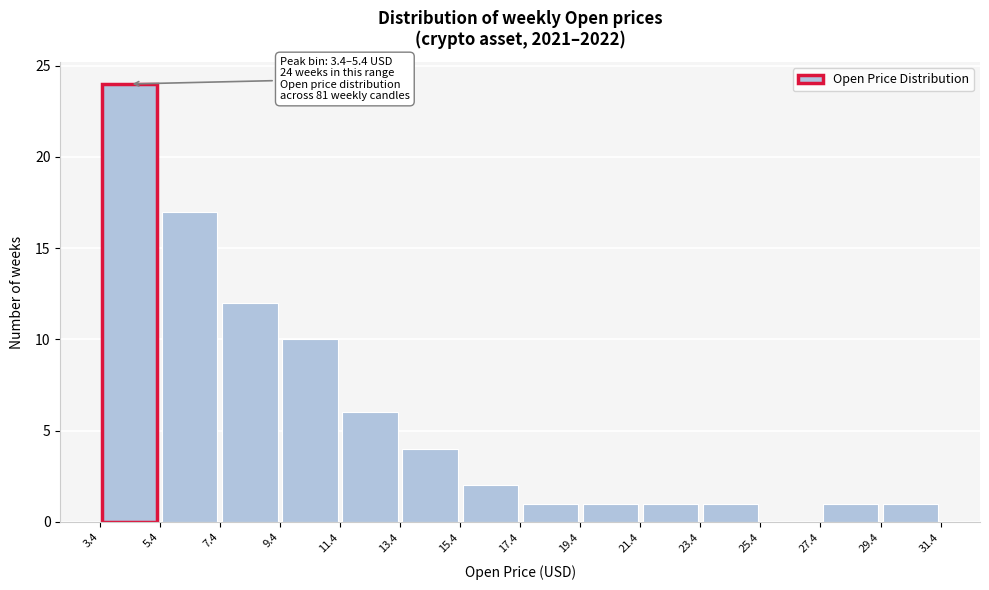

Over which range of the x-axis is the bar tallest?

3.4 to 5.4